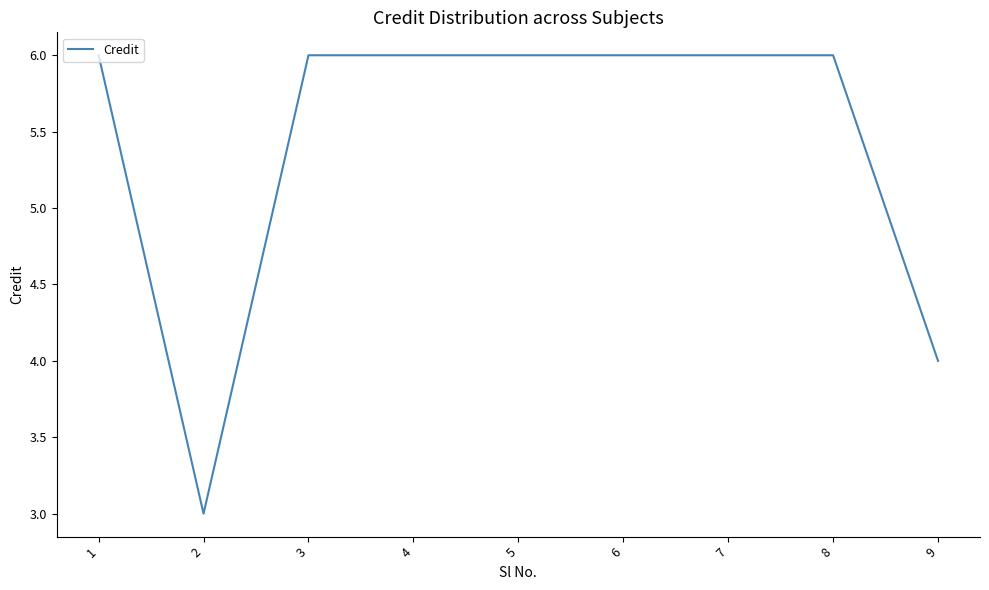

Where is the first local minimum?

2